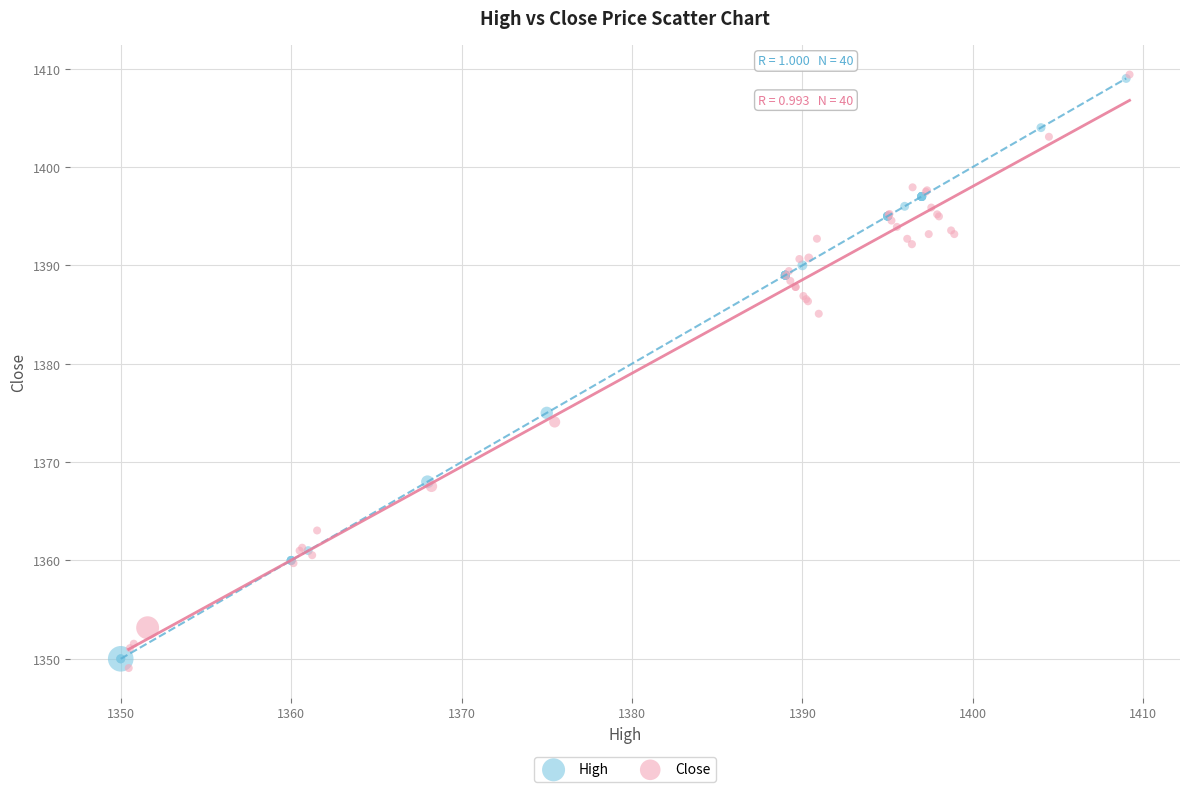

What are all the series names shown in the legend?

High, Close